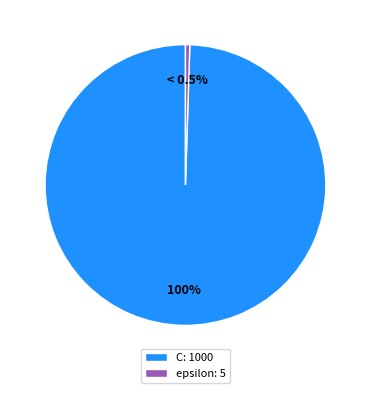

Which has a higher value, epsilon: 5 or C: 1000?

C: 1000